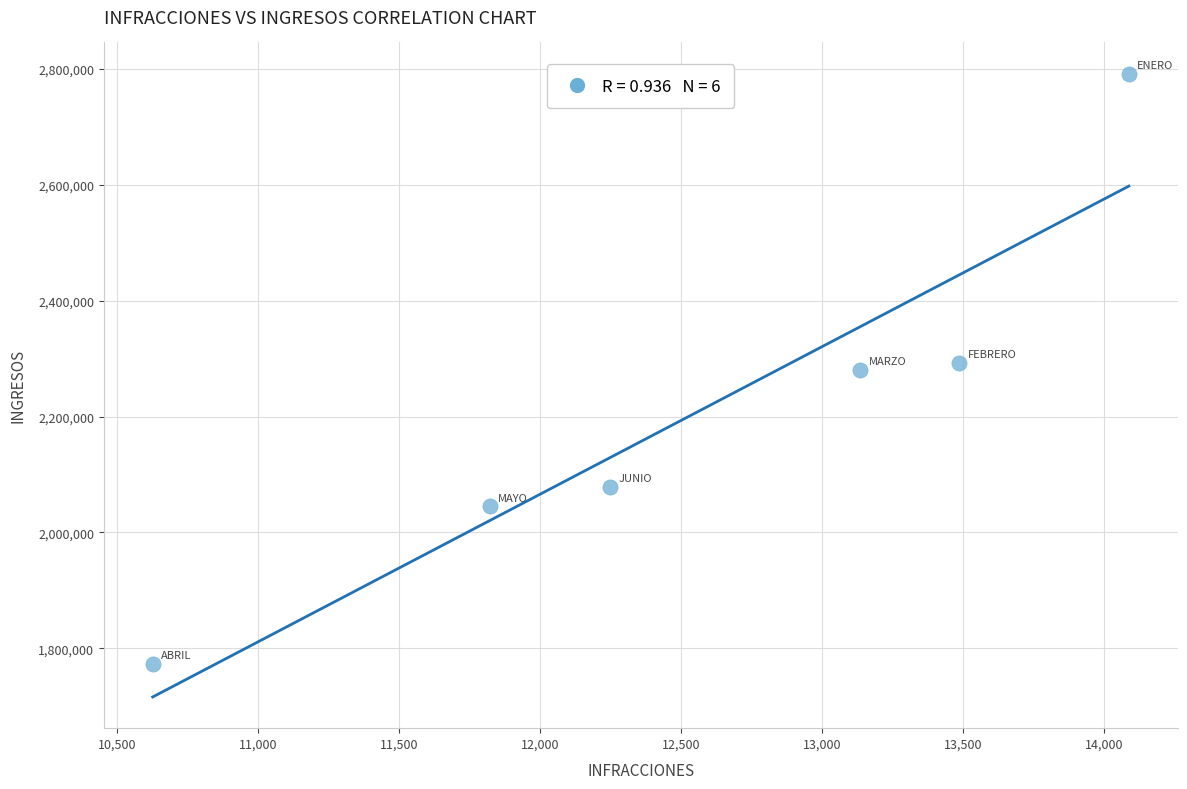

What is the average Y value?

2210576.3